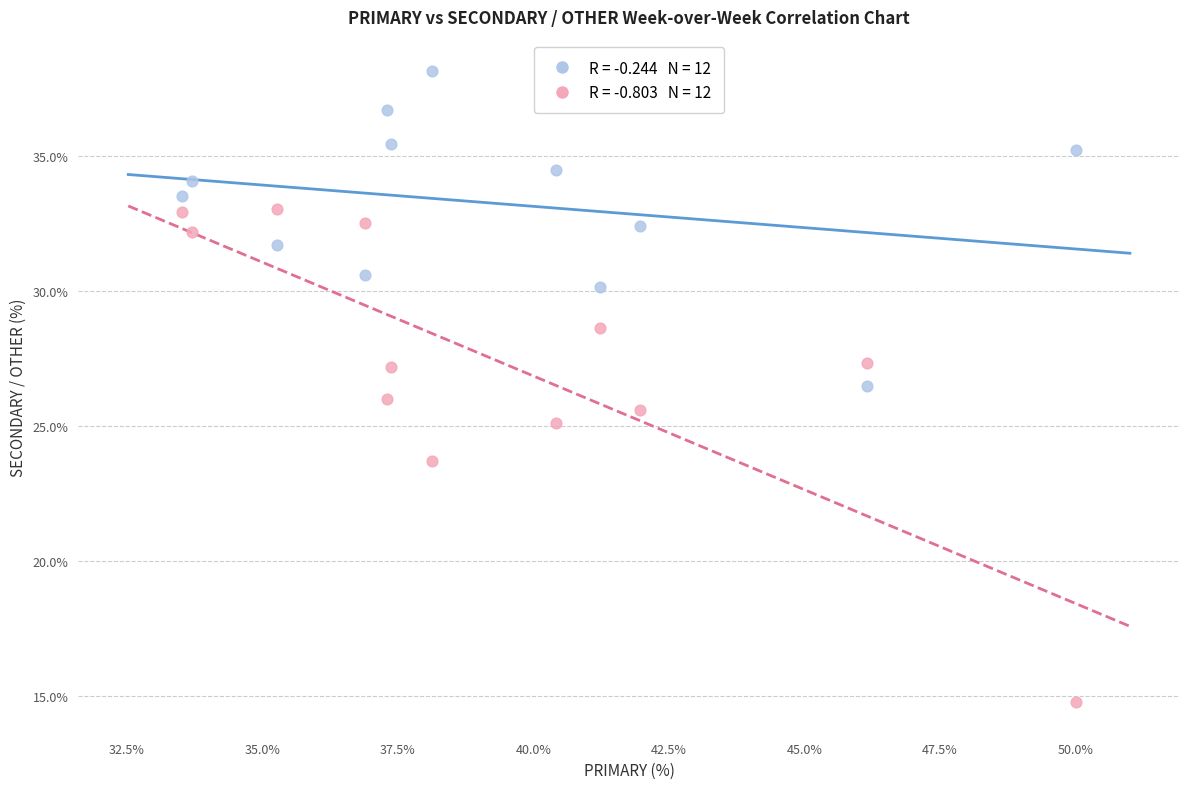

Across all data points, what is the range of X values (max minus min)?

16.5